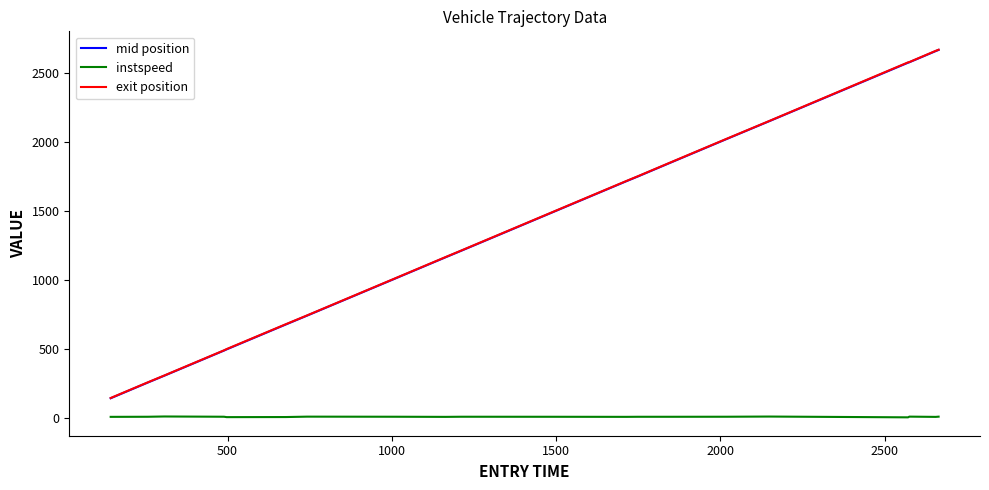

What is the minimum value for mid position?

146.6